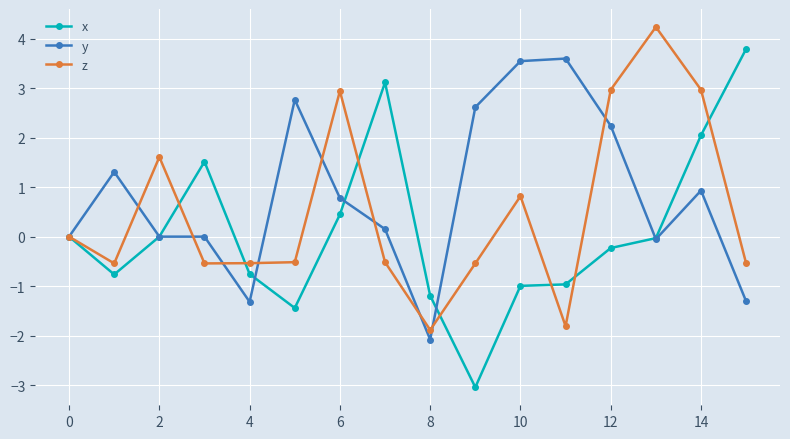

True or false: z has more than 2 interior local peaks.

True